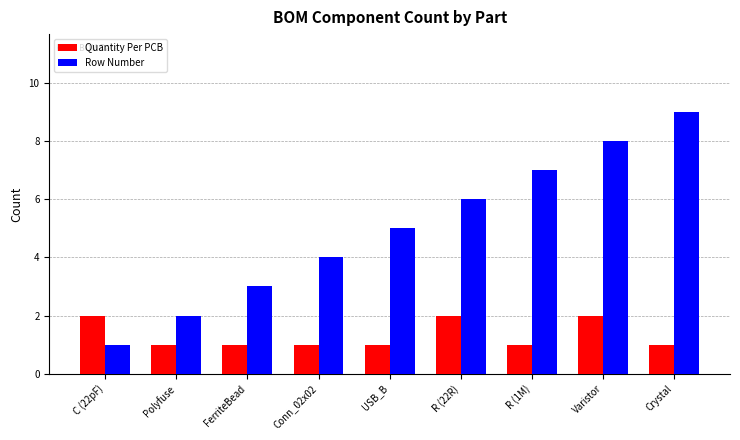

What is the average value of the Quantity Per PCB series?

1